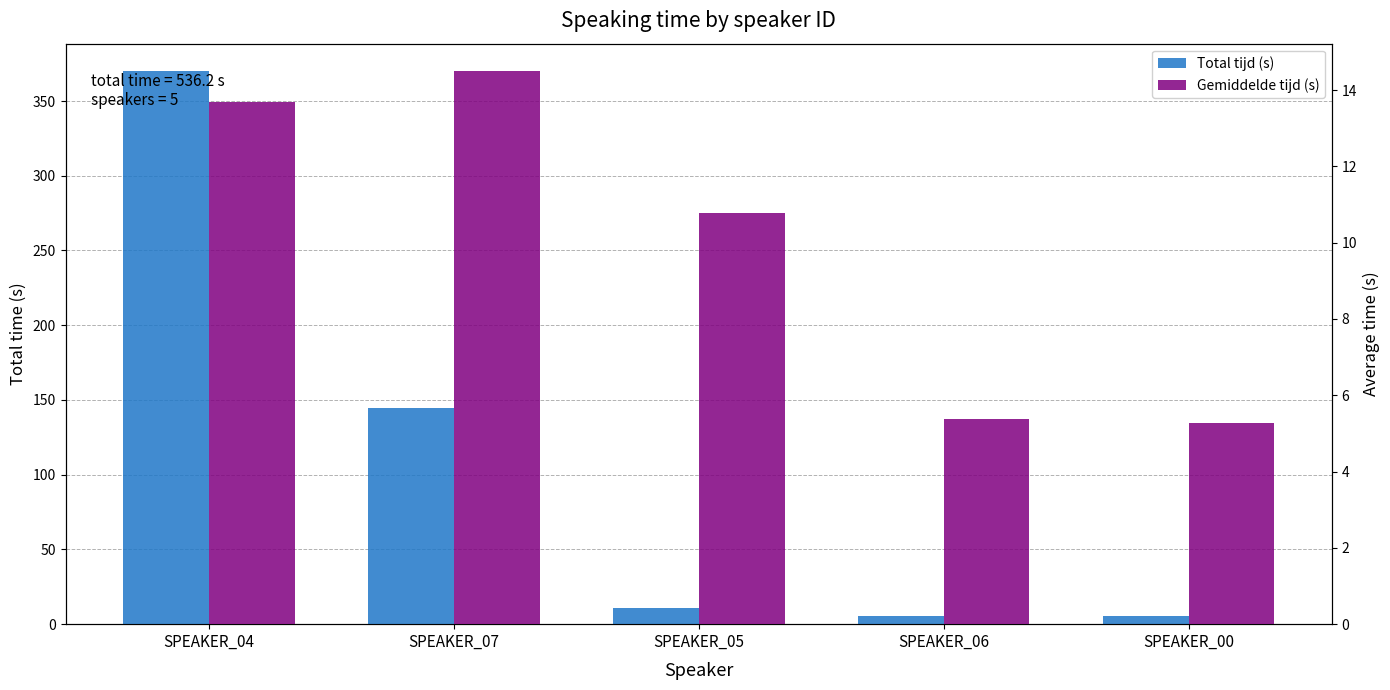

At which label is Gemiddelde tijd (s) closest to 9?

SPEAKER_05